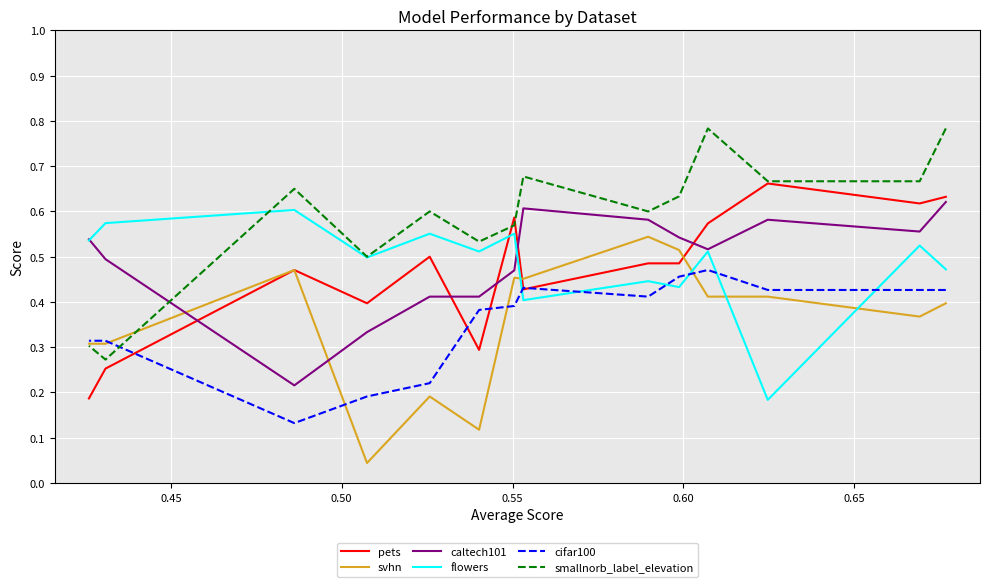

Which series has the widest spread of values?

smallnorb_label_elevation